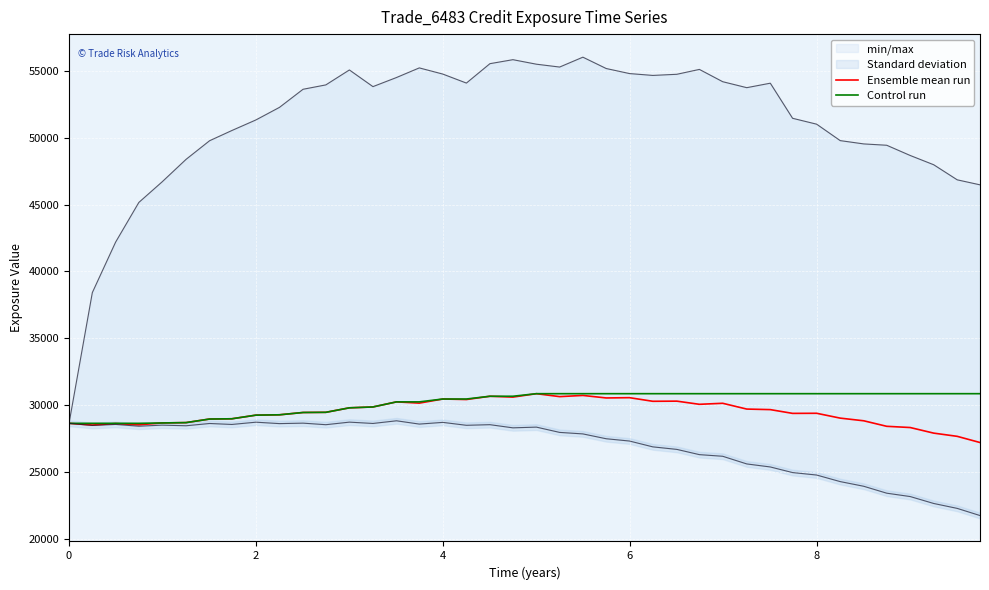

The value of Control run at 8 is 42649.1. True or false?

False